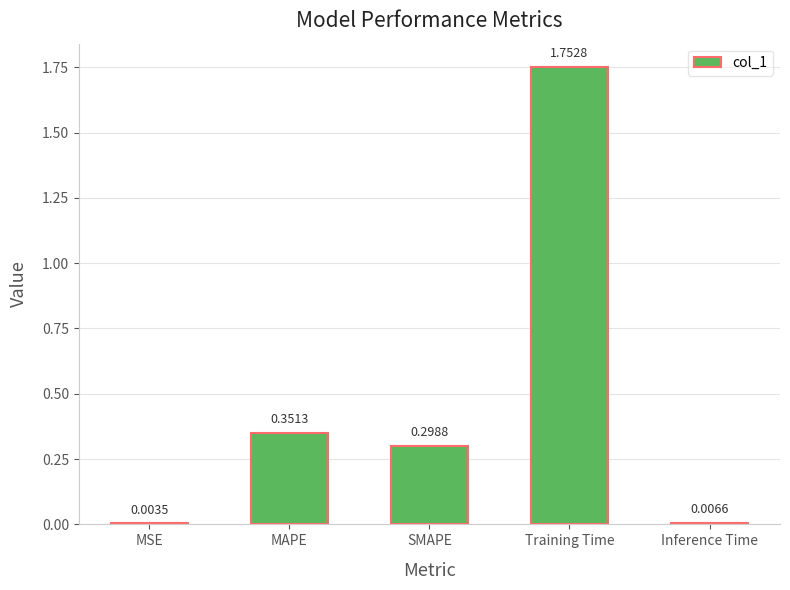

What is the sum of all values?

2.4